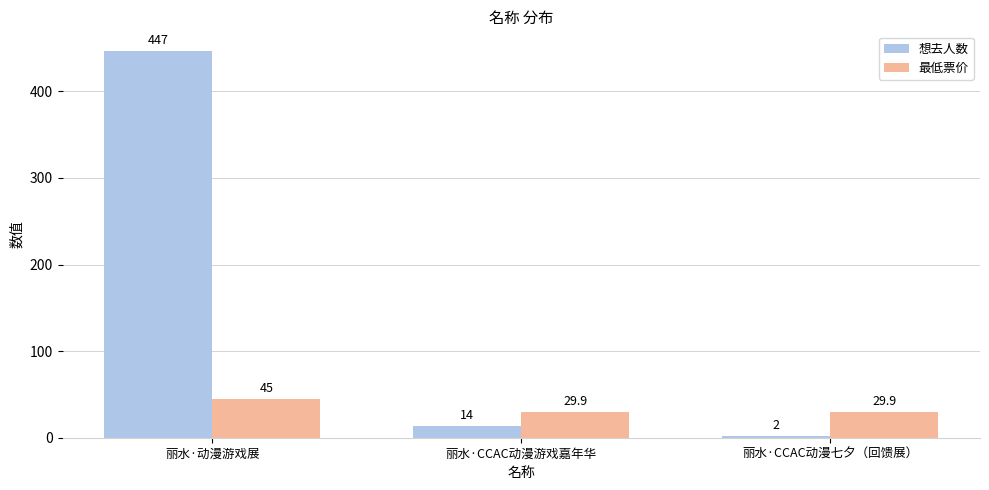

The 想去人数 series shows 2.0 at 丽水·CCAC动漫七夕（回馈展）. True or false?

True